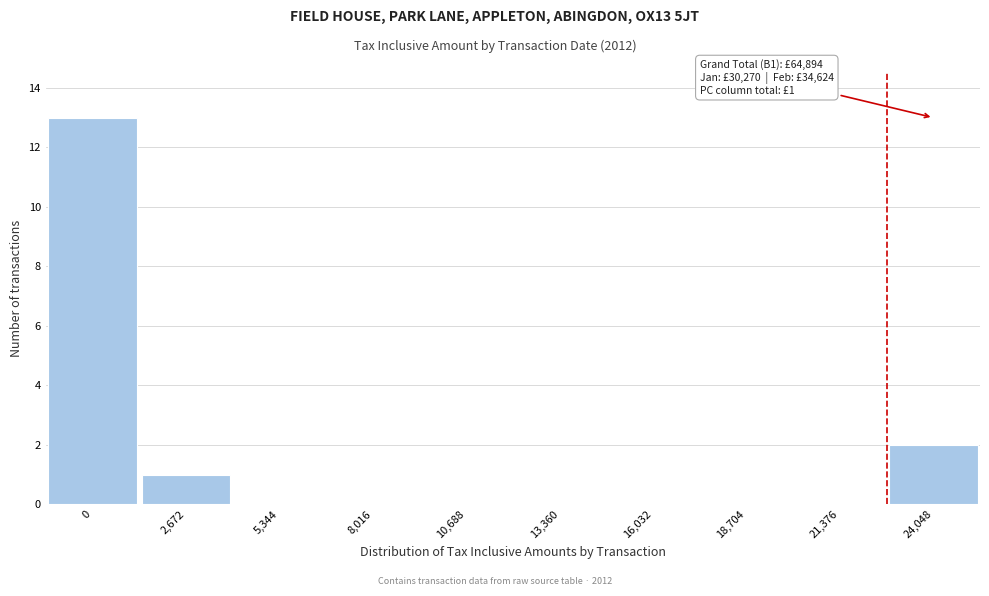

Reading left to right, what are all the values shown in this chart?

0=13	2,672=1	5,344=0	8,016=0	10,688=0	13,360=0	16,032=0	18,704=0	21,376=0	24,048=2